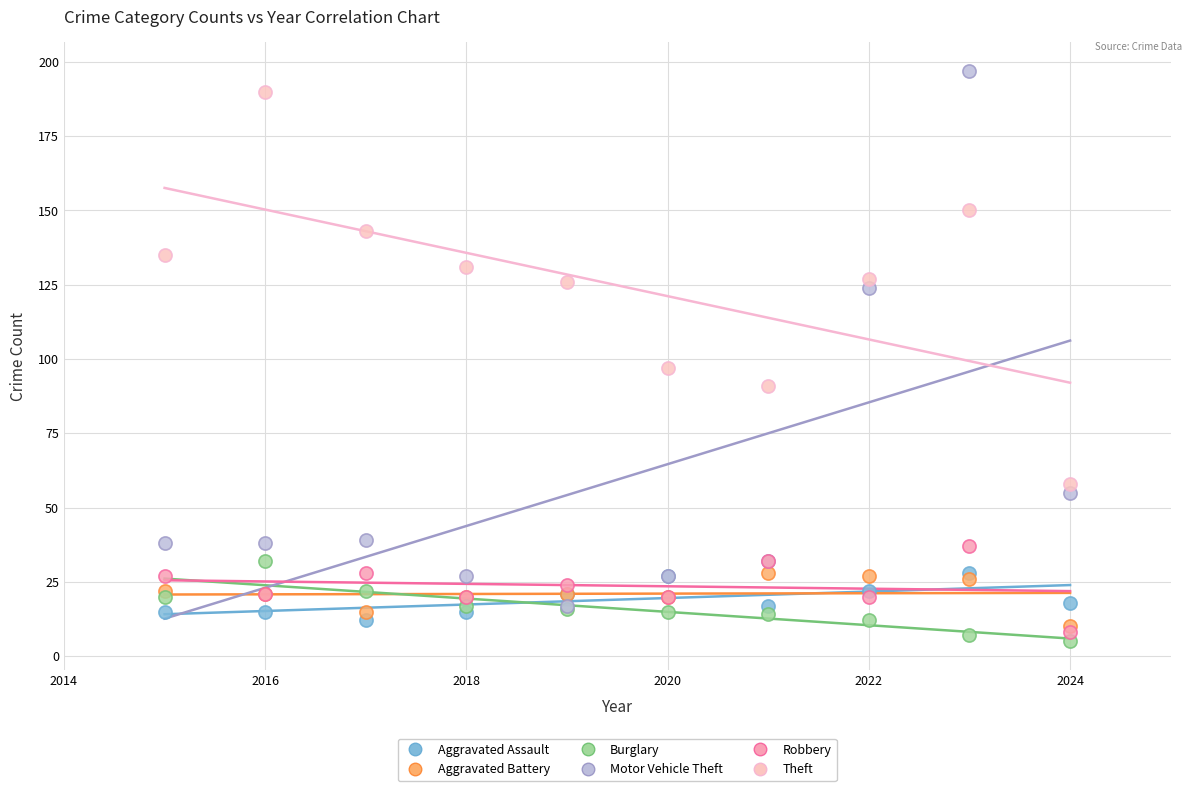

Which series has the largest Y range (max minus min)?

Motor Vehicle Theft